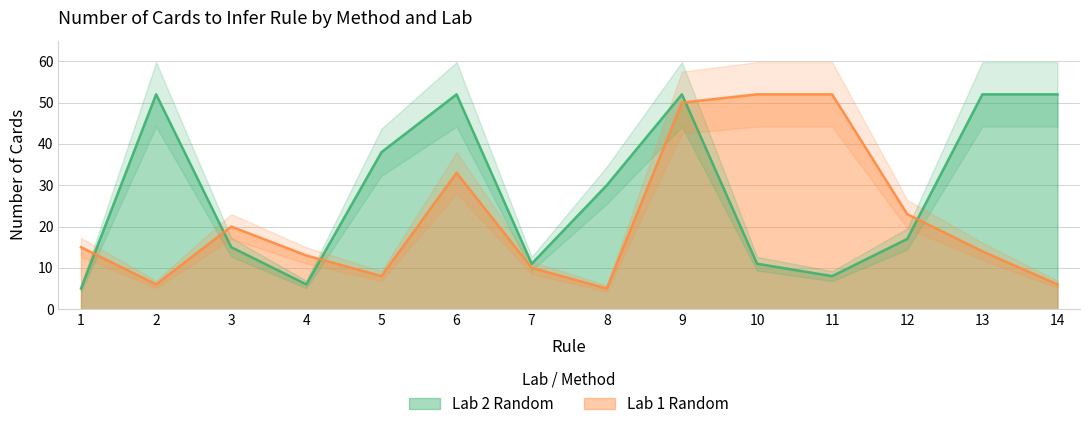

Which category has the highest value in the Lab 2 Random series?

2